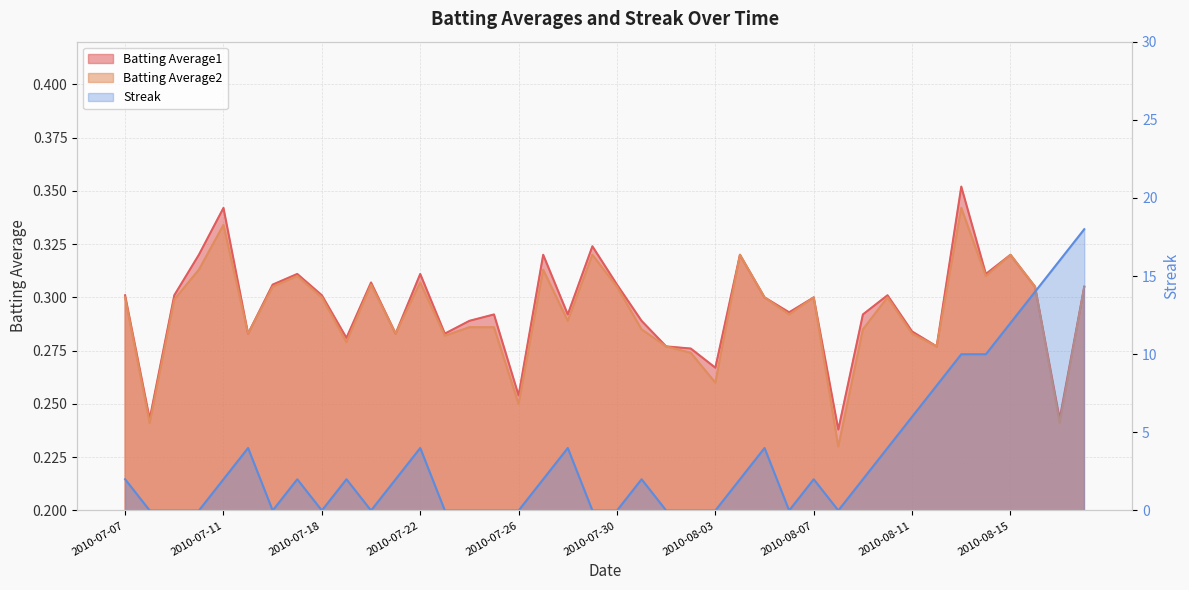

Which series changed the most between 2010-08-04 and 2010-08-18?

Streak